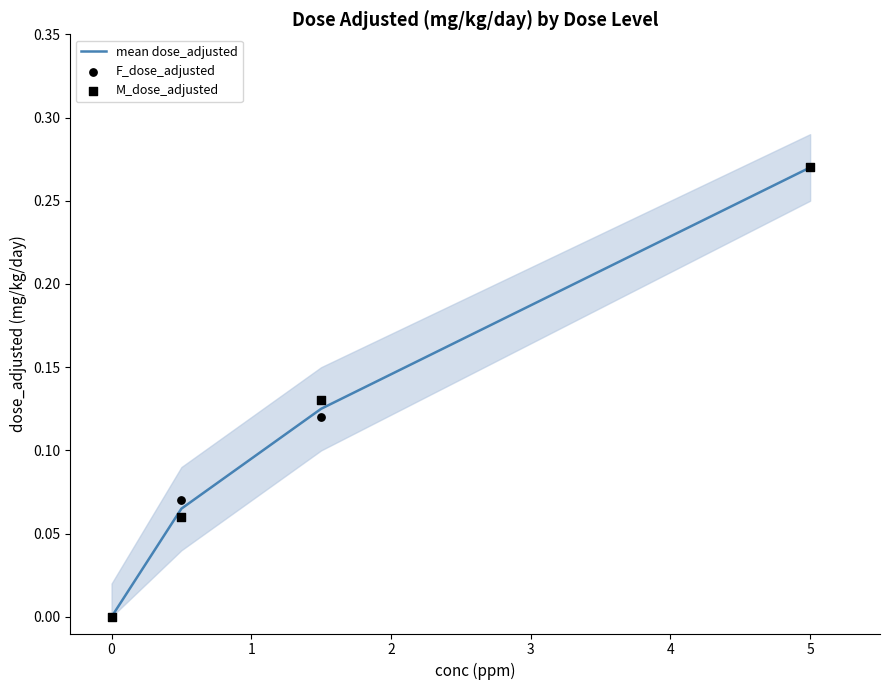

True or false: mean dose_adjusted has more than 0 interior local peaks.

False